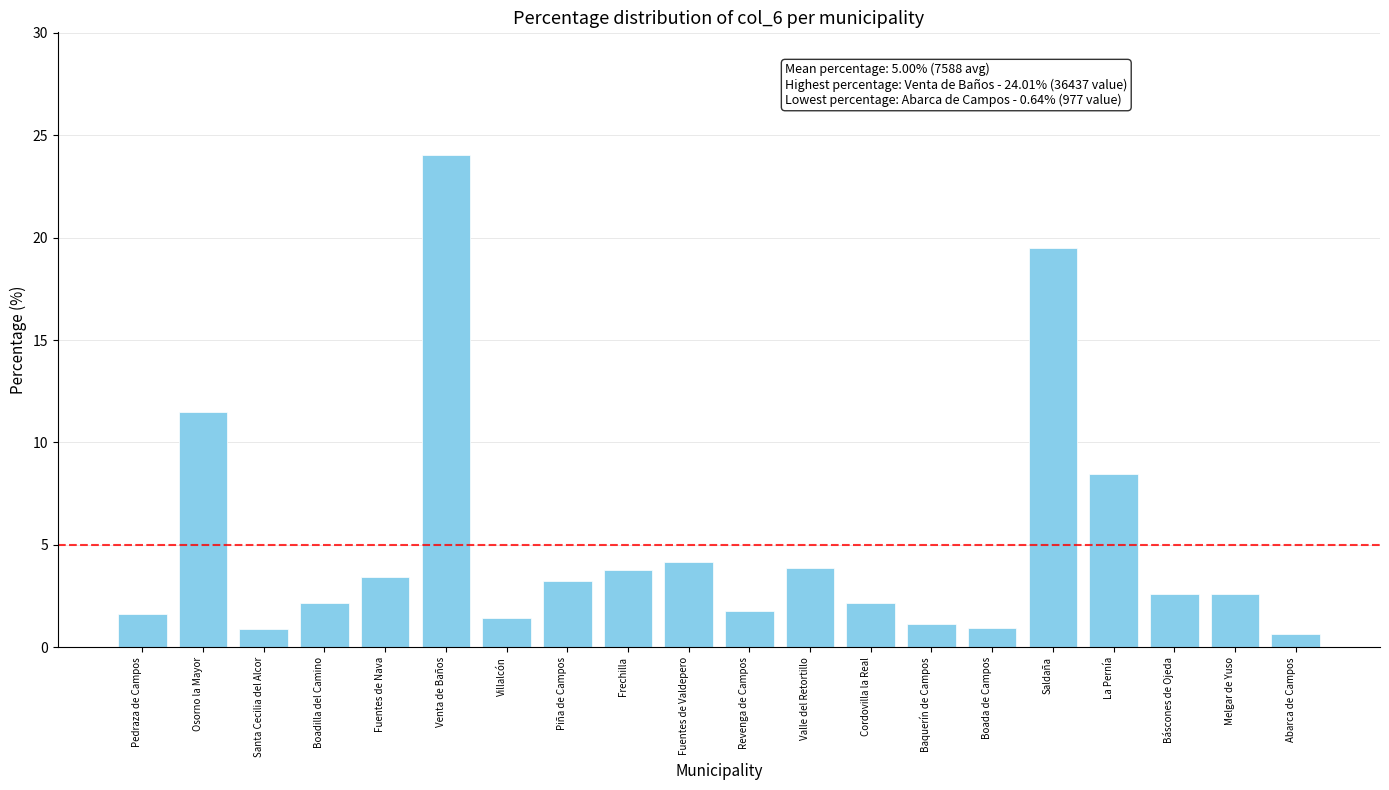

What is the maximum value shown in the chart?

24.0